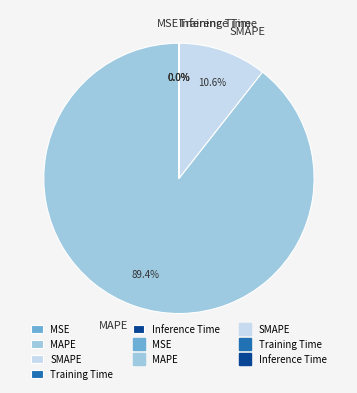

What percentage is NOT represented by SMAPE?

89.4%